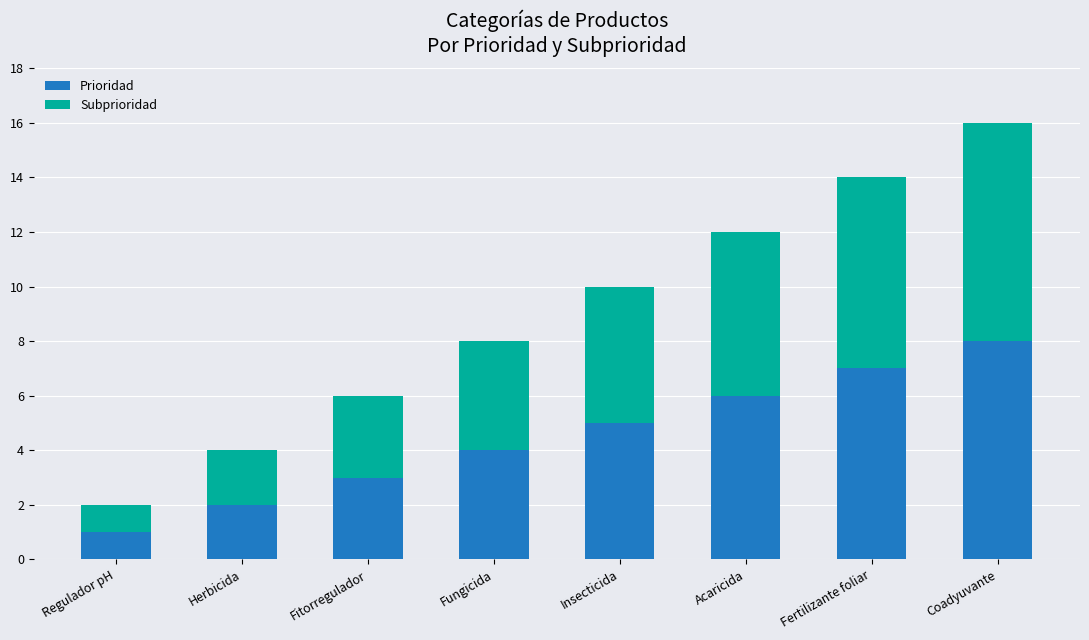

What is the sum of the Prioridad values at Fertilizante foliar and Fitorregulador?

10